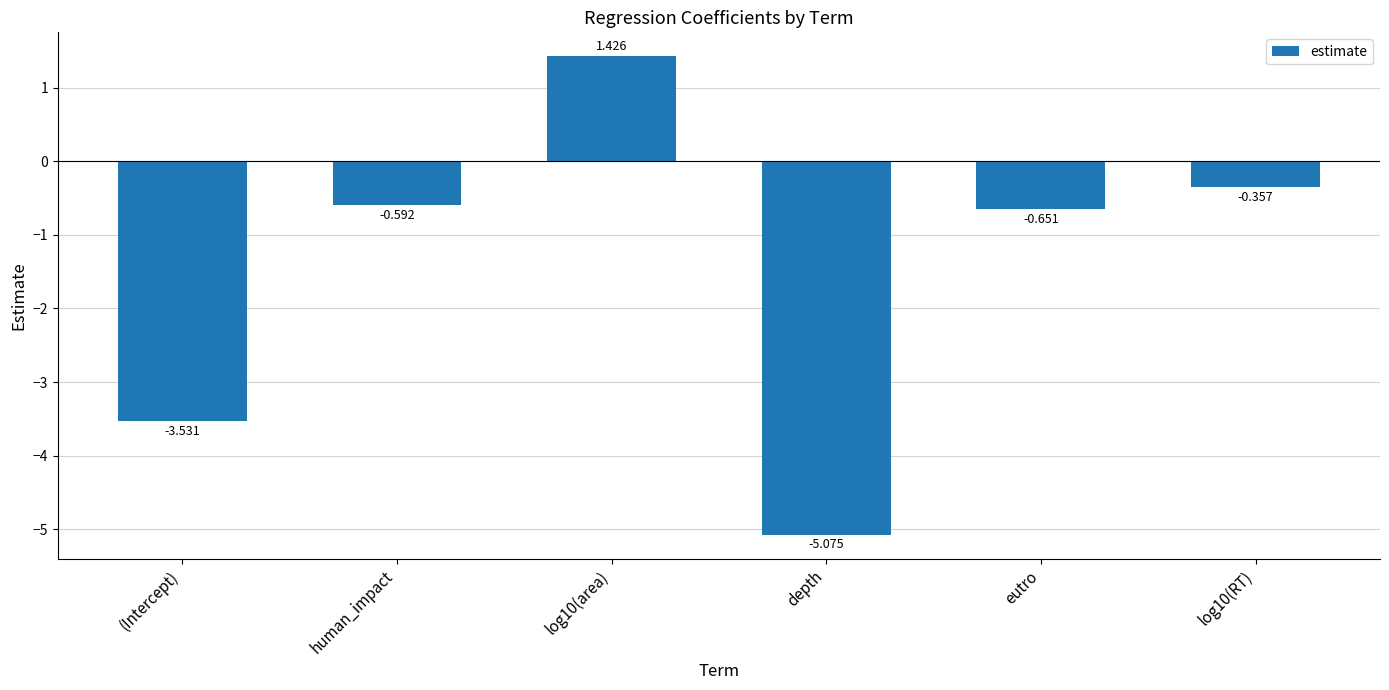

At which category does the chart reach its peak across all series?

log10(area)